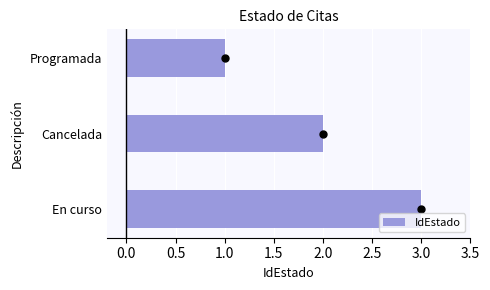

What is the average value?

2